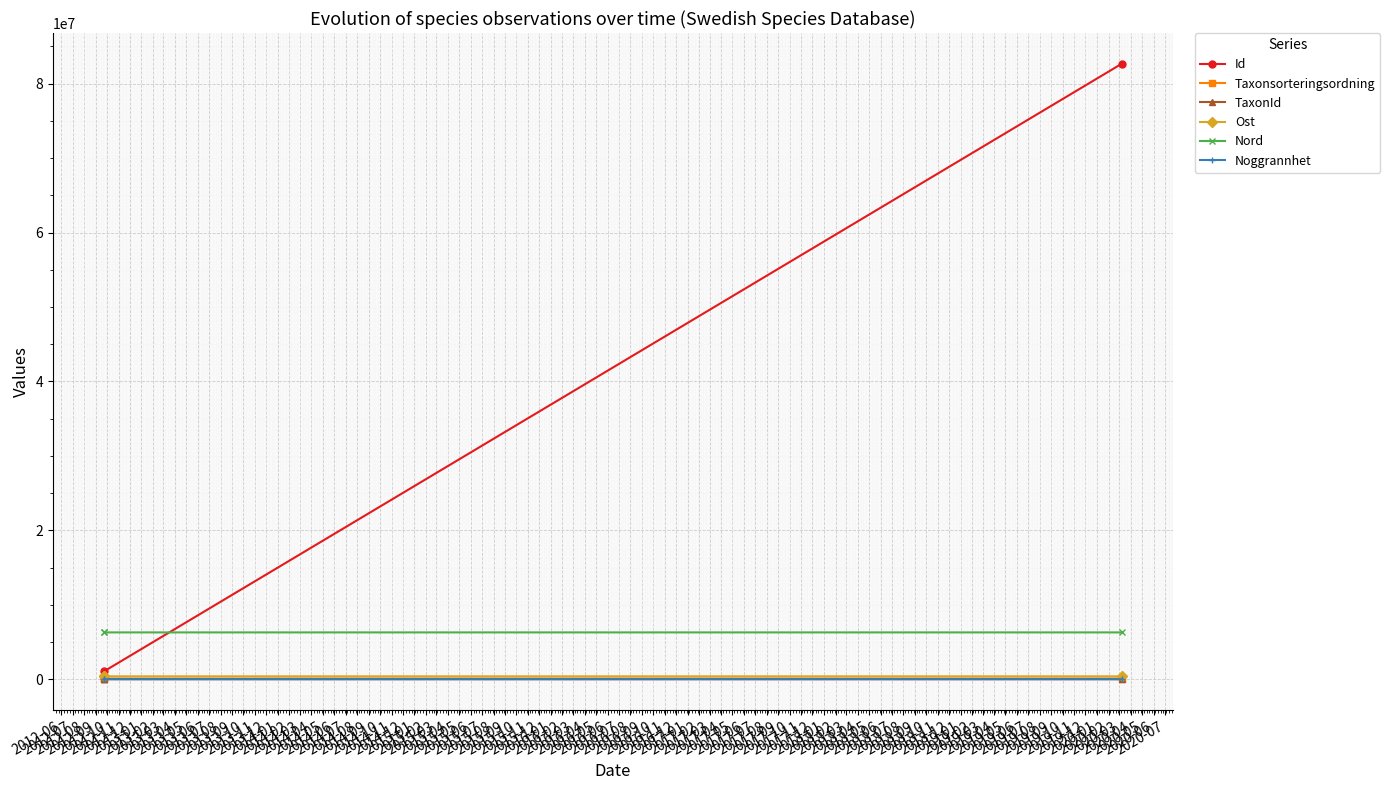

What is the value of the Ost point at the 2nd from the left?

383751.5